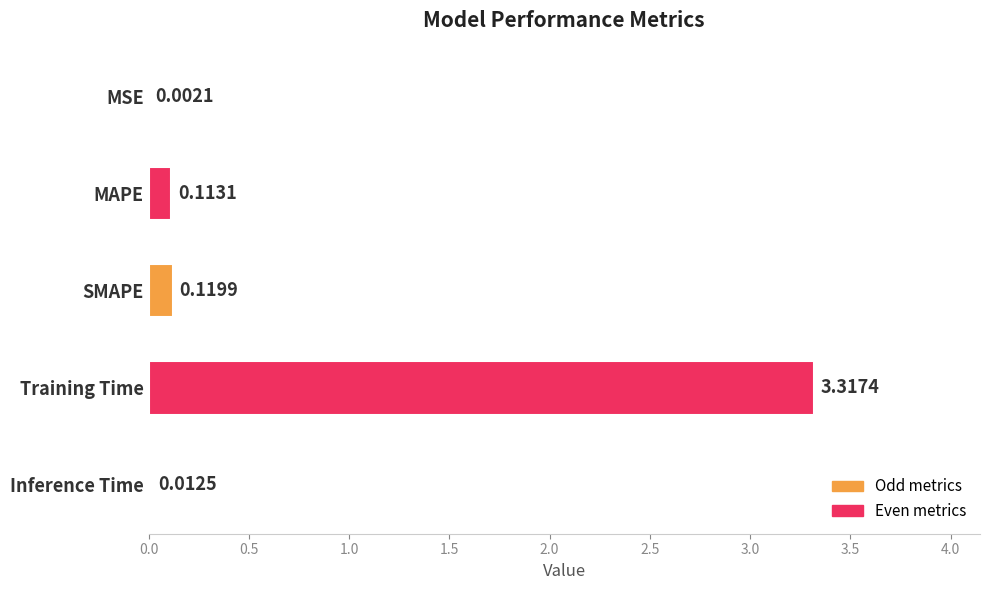

Which has a higher value, SMAPE or MAPE?

SMAPE